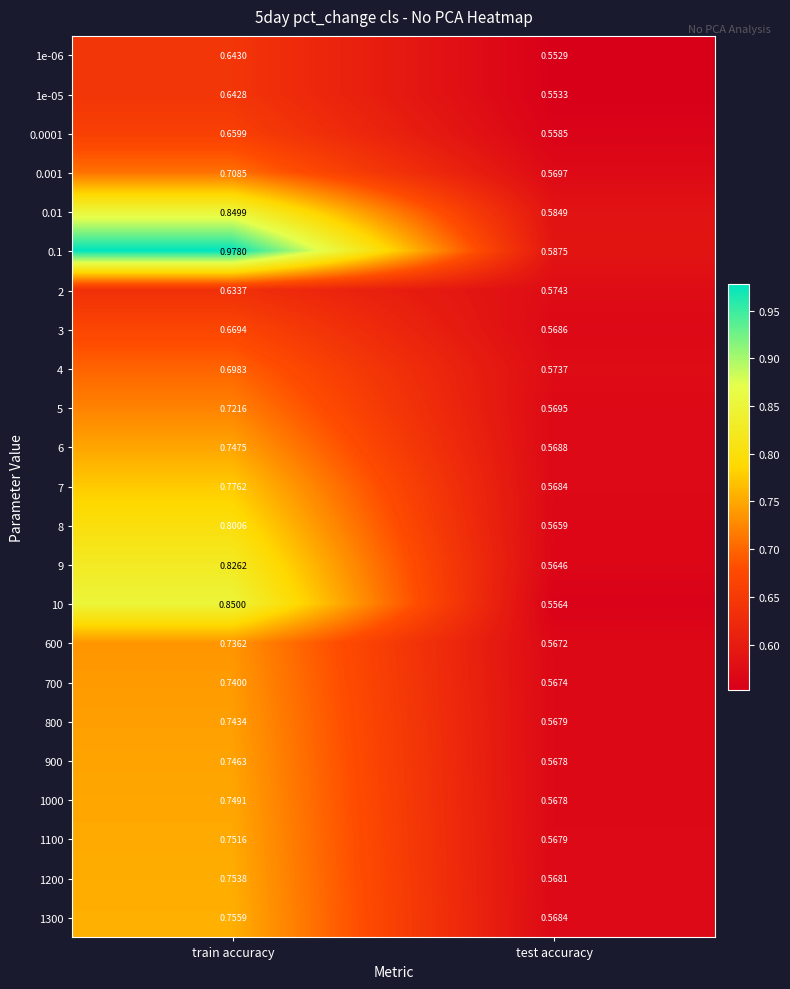

Count the number of data series in this chart.

23